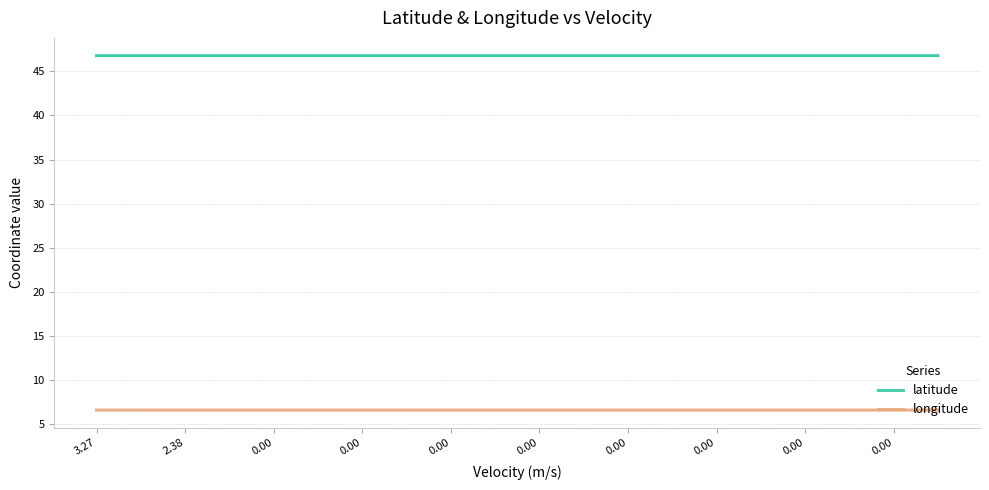

True or false: longitude and latitude cross at least once.

False